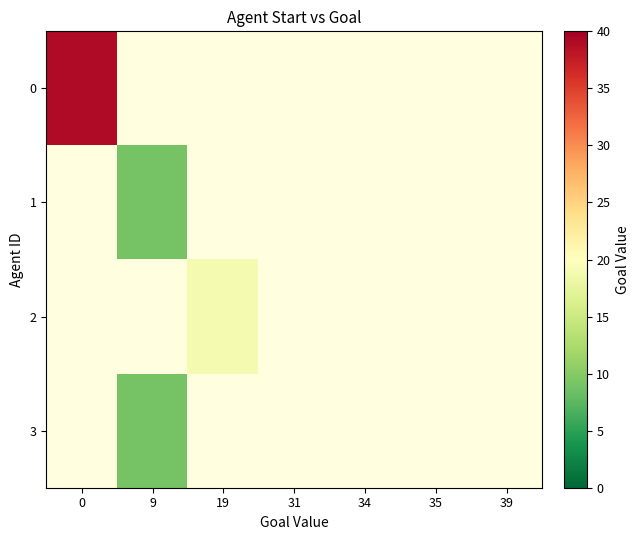

At 34, list the series in order from smallest to largest.

0, 1, 2, 3